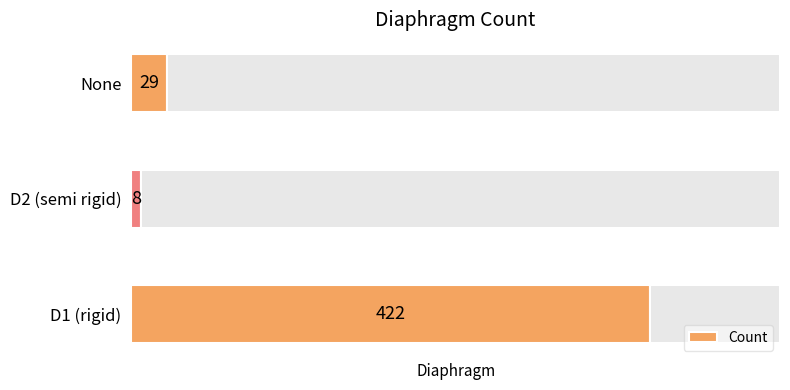

Where is Count nearest to the value 215?

None